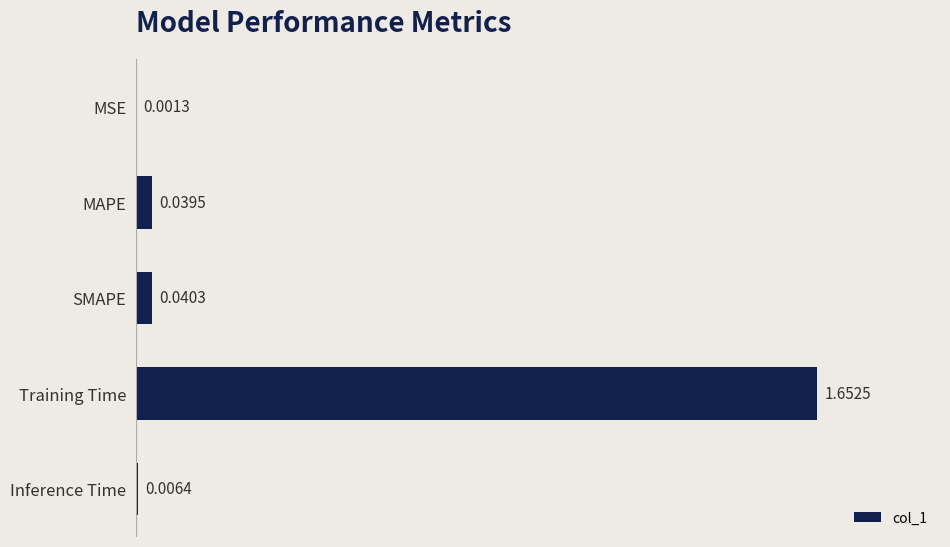

Which label corresponds to the largest value in the chart?

Training Time